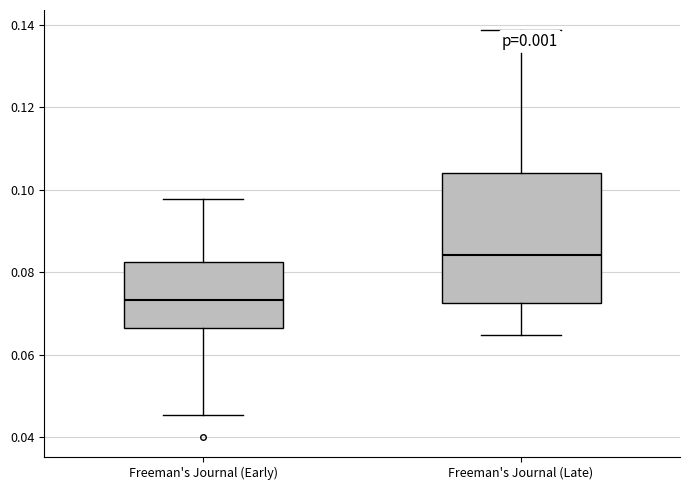

Which box's median line is the highest?

Freeman's Journal (Late)